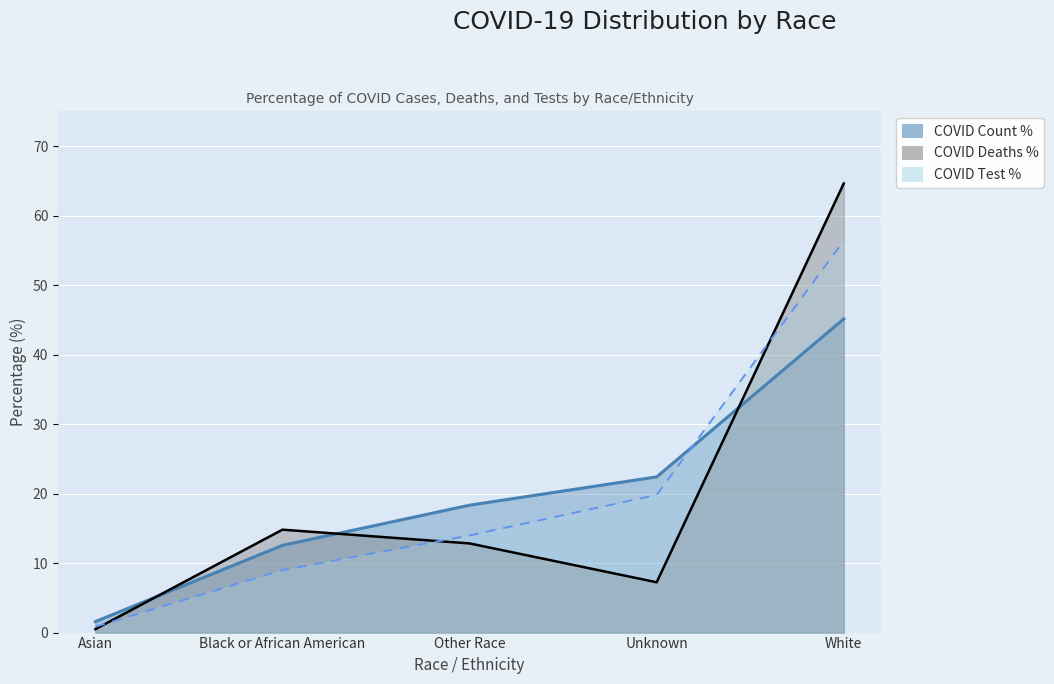

At how many categories does at least one series exceed 2?

4